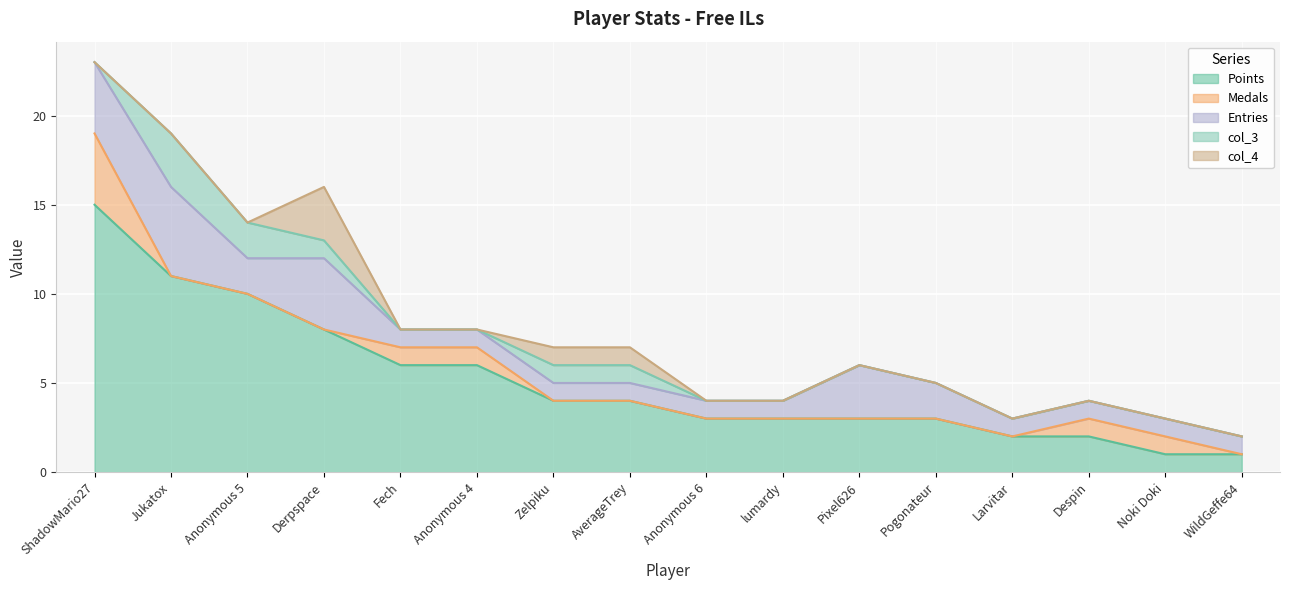

Which category has the highest value across all series?

ShadowMario27